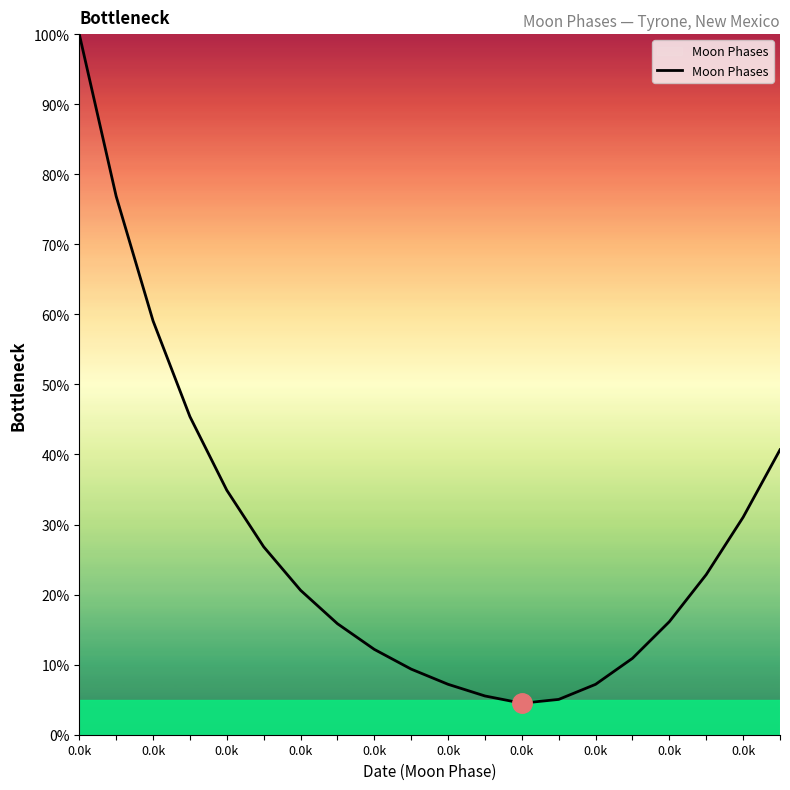

What is the greatest value displayed?

100.0